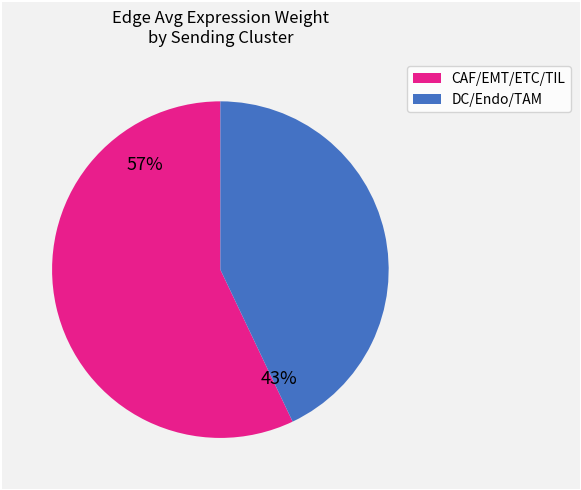

Is there any slice that represents more than half of the pie?

Yes